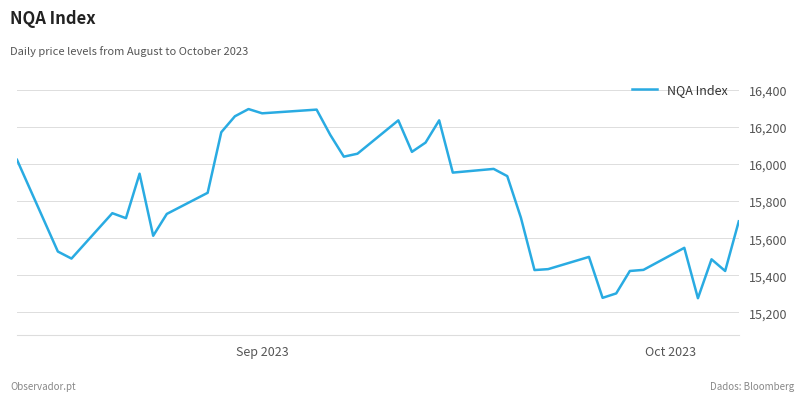

What is the minimum value shown in the chart?

15276